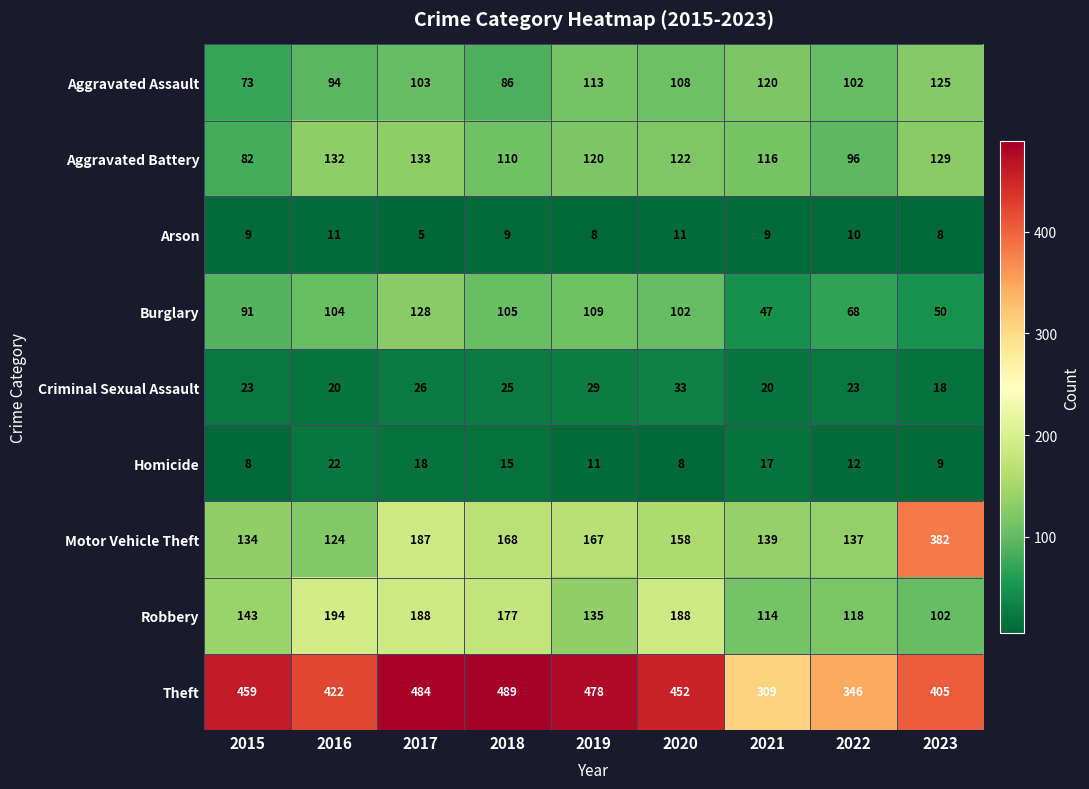

What is the difference between the maximum and second lowest values in the Arson series?

3